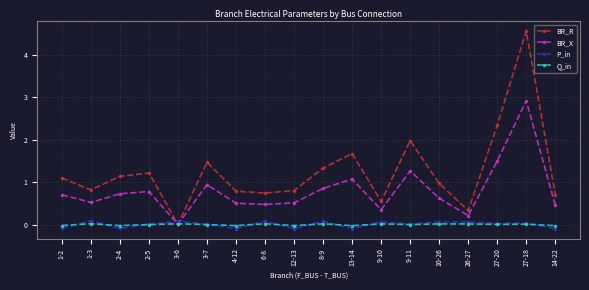

At which label does BR_X reach its minimum?

3-6